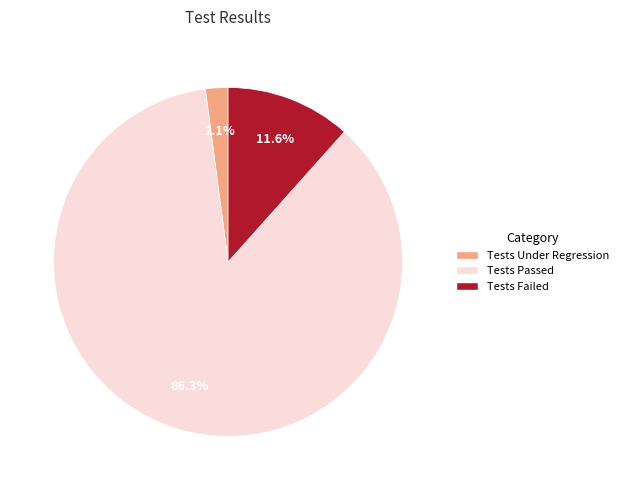

Between Tests Under Regression and Tests Passed, which is larger?

Tests Passed